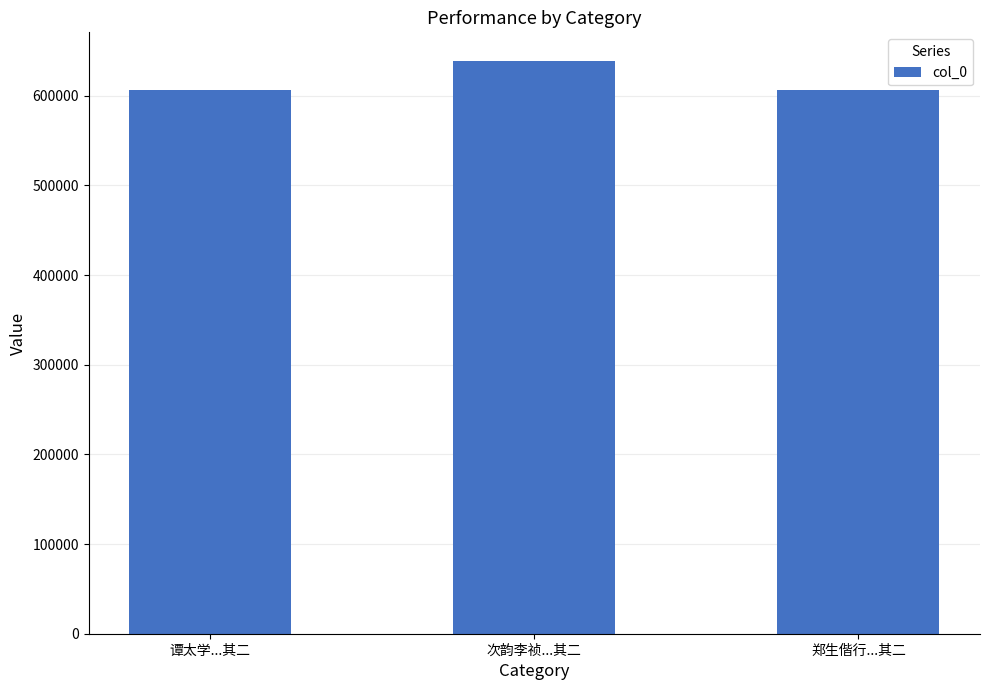

What is the label of the 2nd bar from the left?

次韵李祯...其二